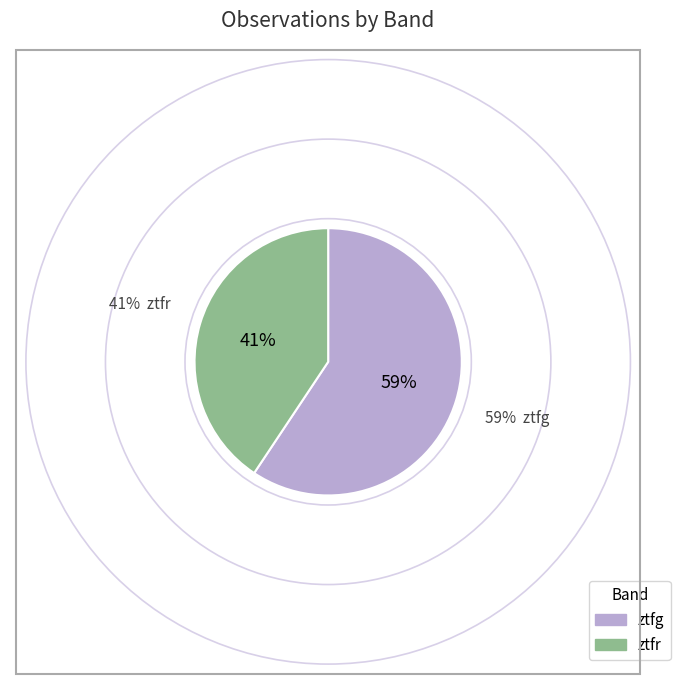

To the nearest percent, what percentage of the pie is ztfr?

41%